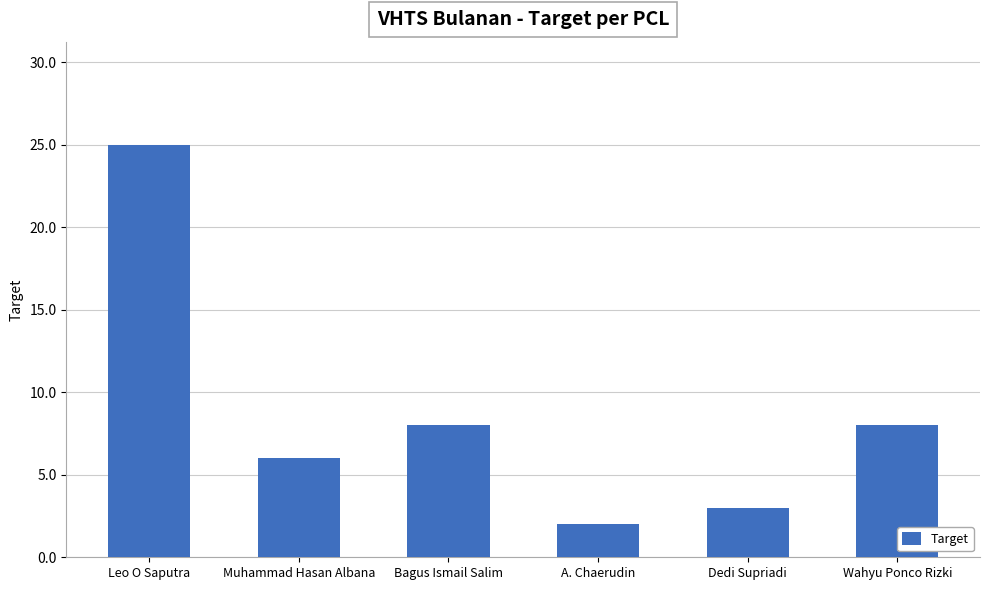

Is it true that the value at Wahyu Ponco Rizki is 8?

True